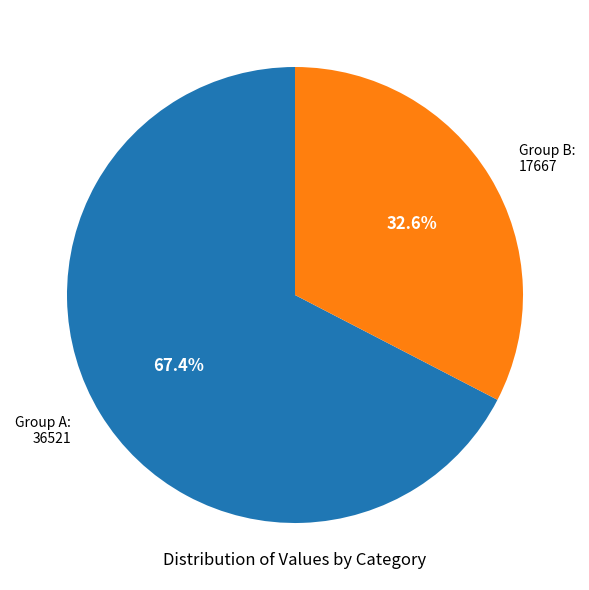

Which category has the biggest portion of the pie?

Group A